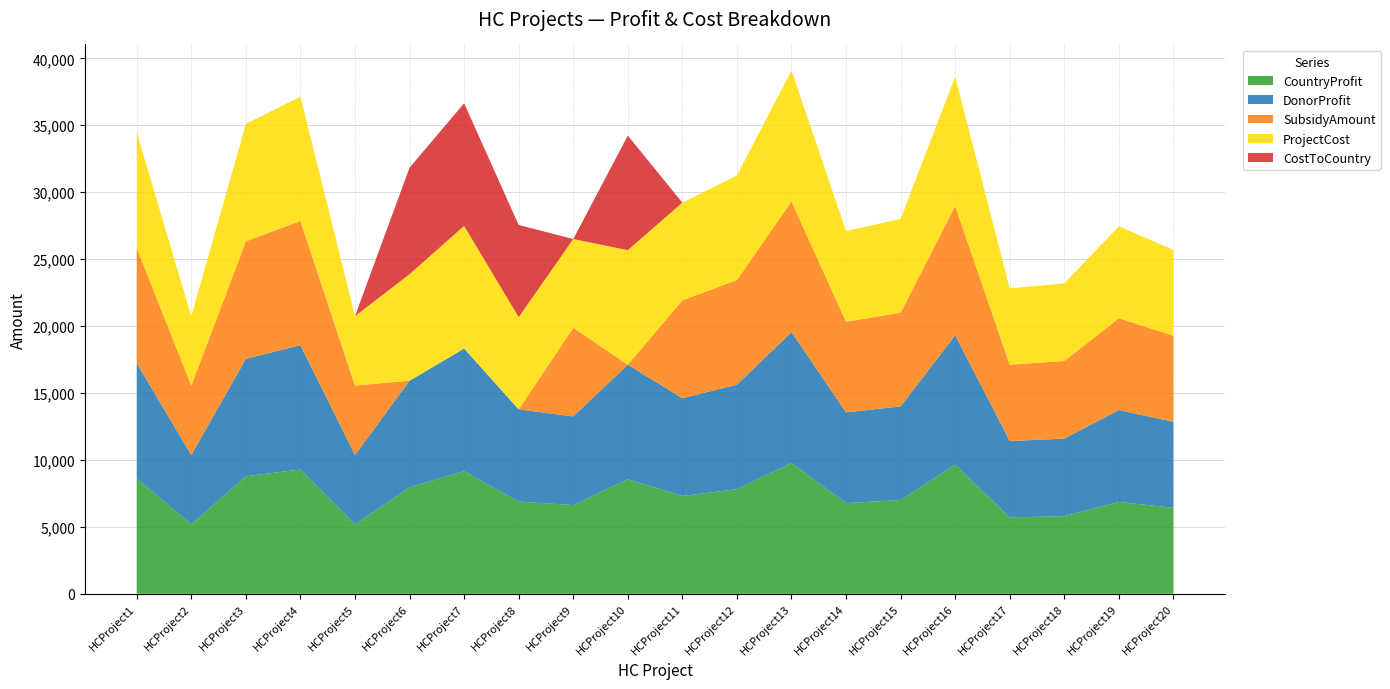

Reading left to right, what are all the values shown in this chart?

CountryProfit: 8612	5184	8775	9285	5186	7958	9161	6888	6625	8557	7305	7813	9771	6775	7000	9657	5705	5797	6862	6423
DonorProfit: 8612	5184	8775	9285	5186	7958	9161	6888	6625	8557	7305	7813	9771	6775	7000	9657	5705	5797	6862	6423
SubsidyAmount: 8612	5184	8775	9285	5186	0	0	0	6625	0	7305	7813	9771	6775	7000	9657	5705	5797	6862	6423
ProjectCost: 8612	5184	8775	9285	5186	7958	9161	6888	6625	8557	7305	7813	9771	6775	7000	9657	5705	5797	6862	6423
CostToCountry: 0	0	0	0	0	7958	9161	6888	0	8557	0	0	0	0	0	0	0	0	0	0